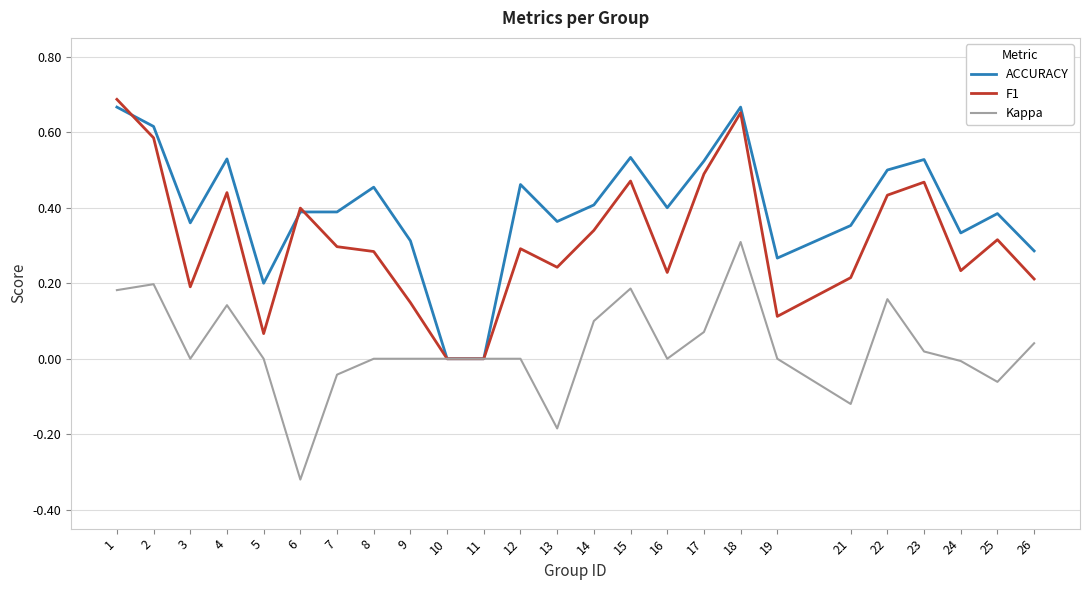

How many categories are shown in the chart?

25